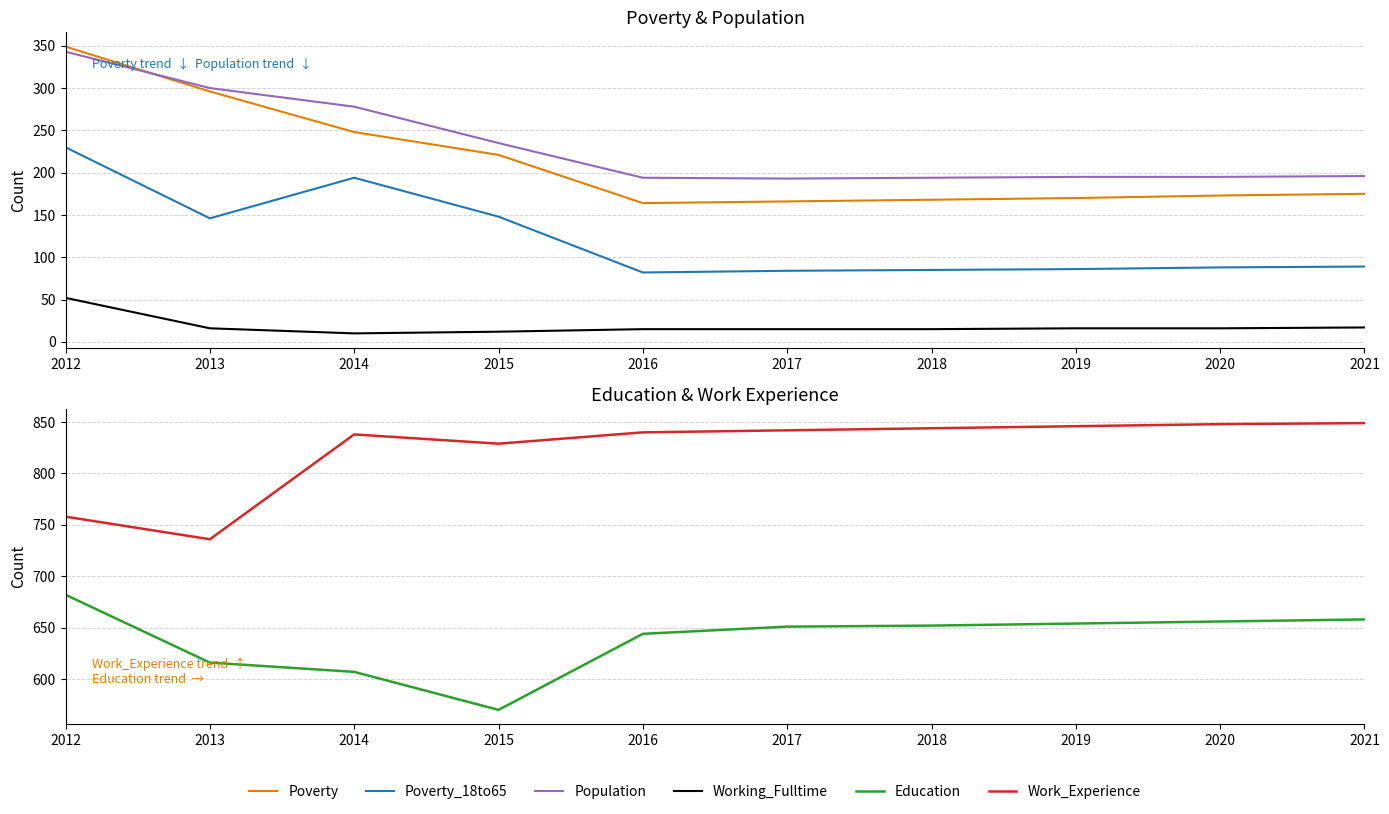

True or false: Work_Experience has more than 2 points higher than both neighbors.

False